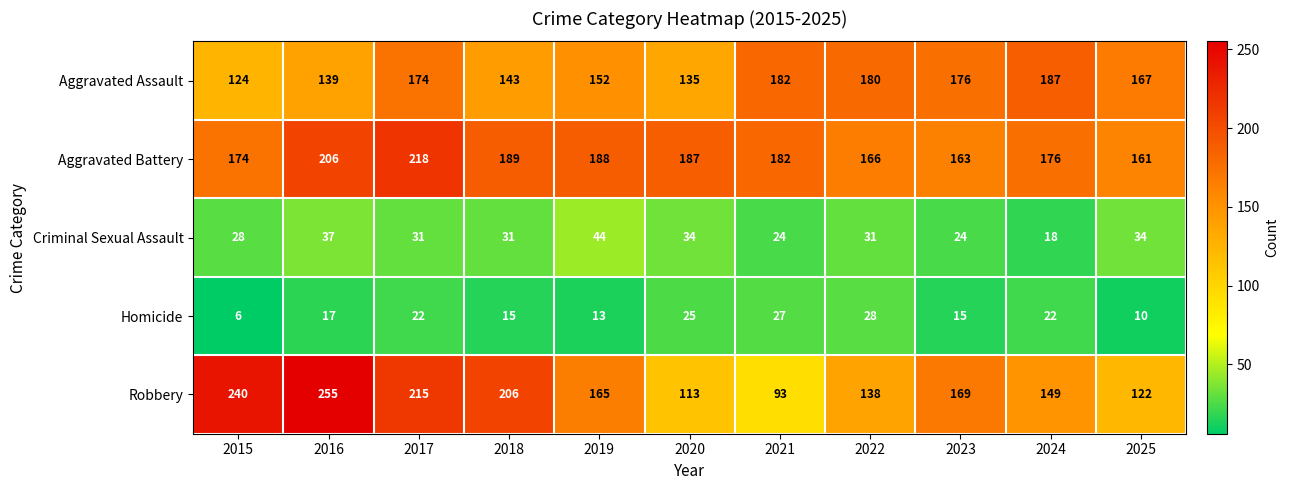

What is the difference between the second highest and second lowest values in the Homicide series?

17